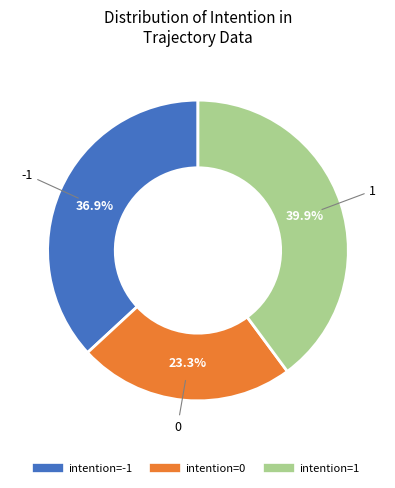

How many slices are in this pie chart?

3